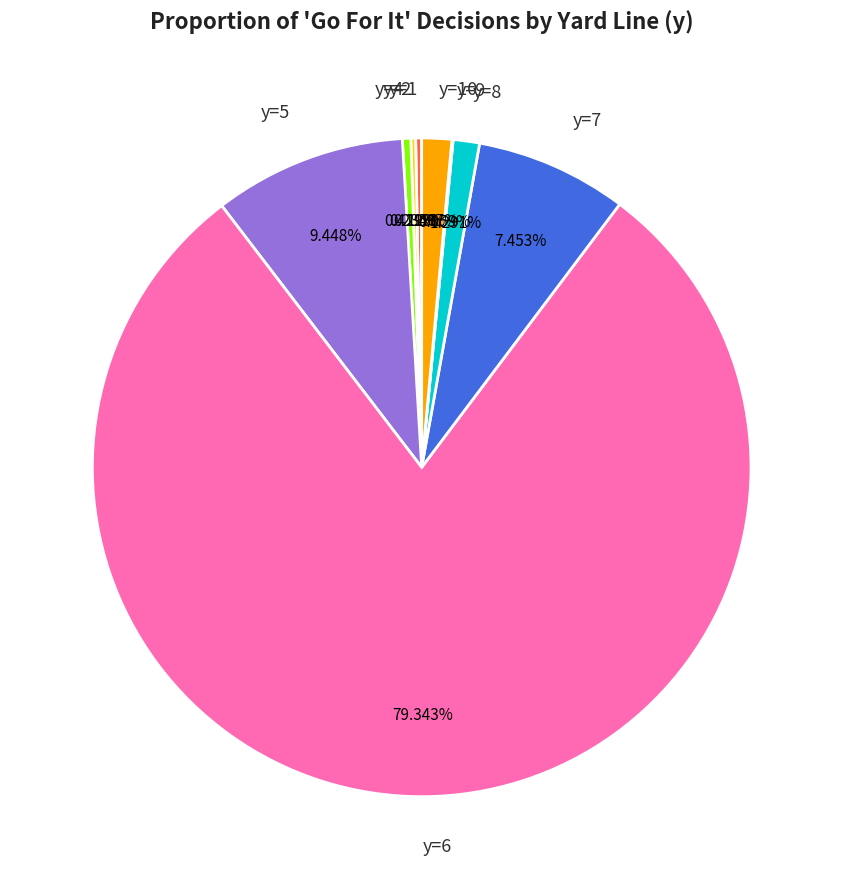

Is it true that y=8 is 1% of the pie?

True